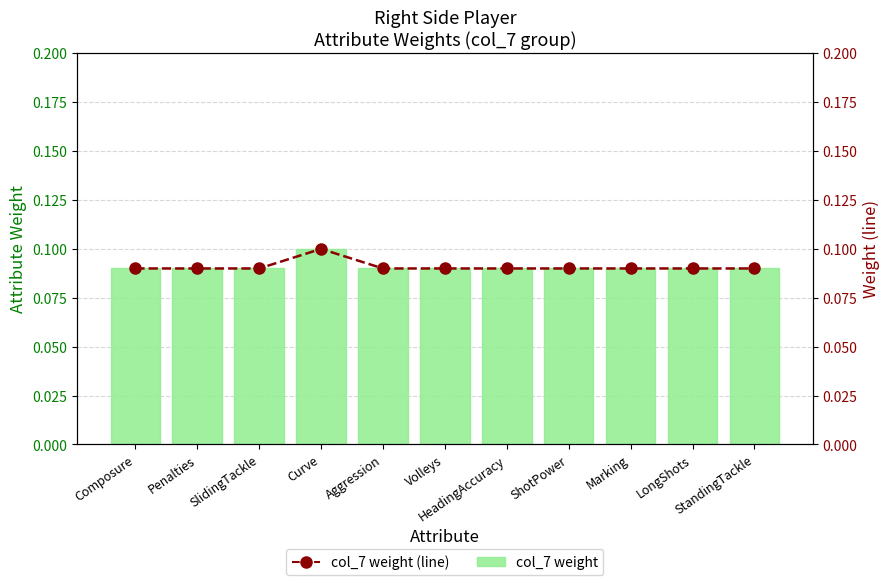

How many distinct data groups are displayed?

2